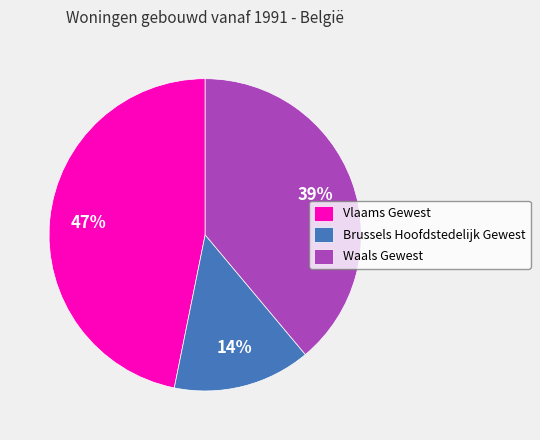

To the nearest percent, what is the difference between the largest and smallest slice percentages?

33%